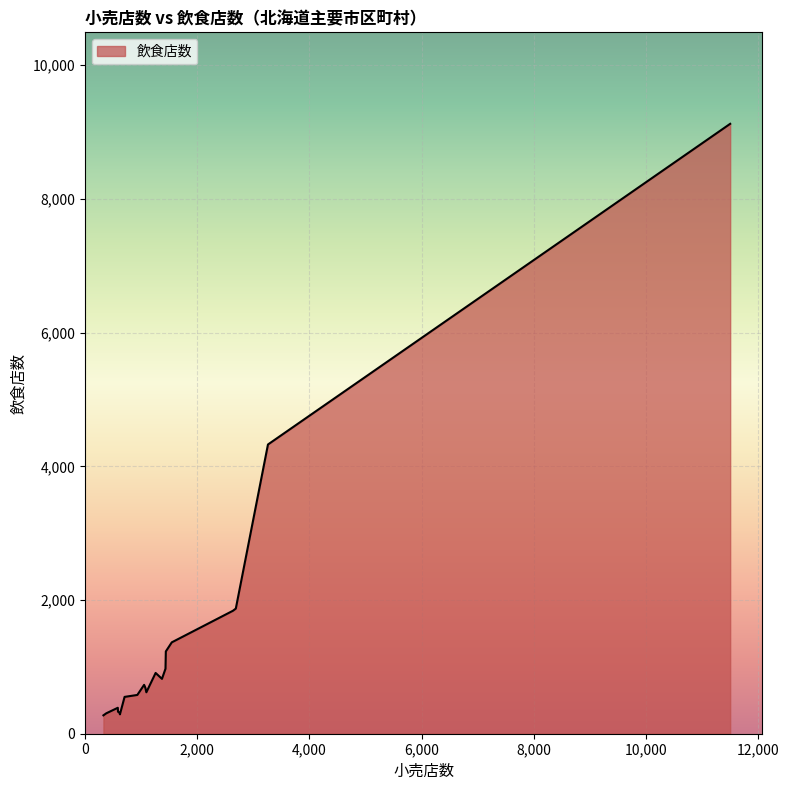

What is the smallest value displayed?

275